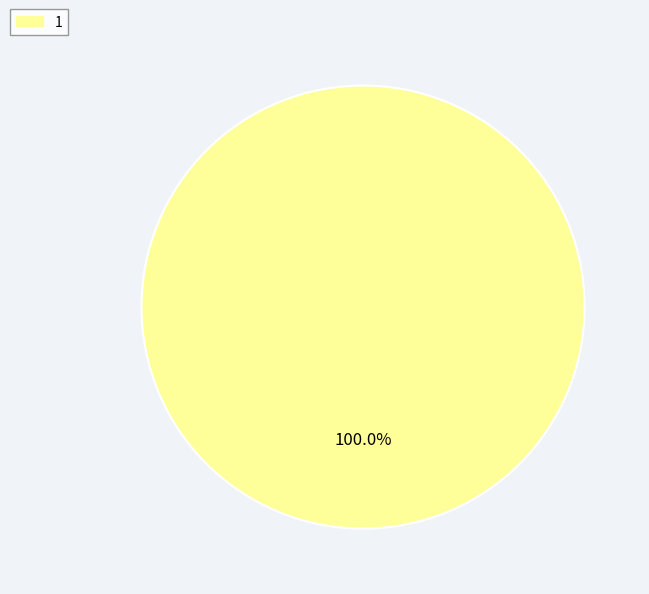

Which category accounts for the majority?

1